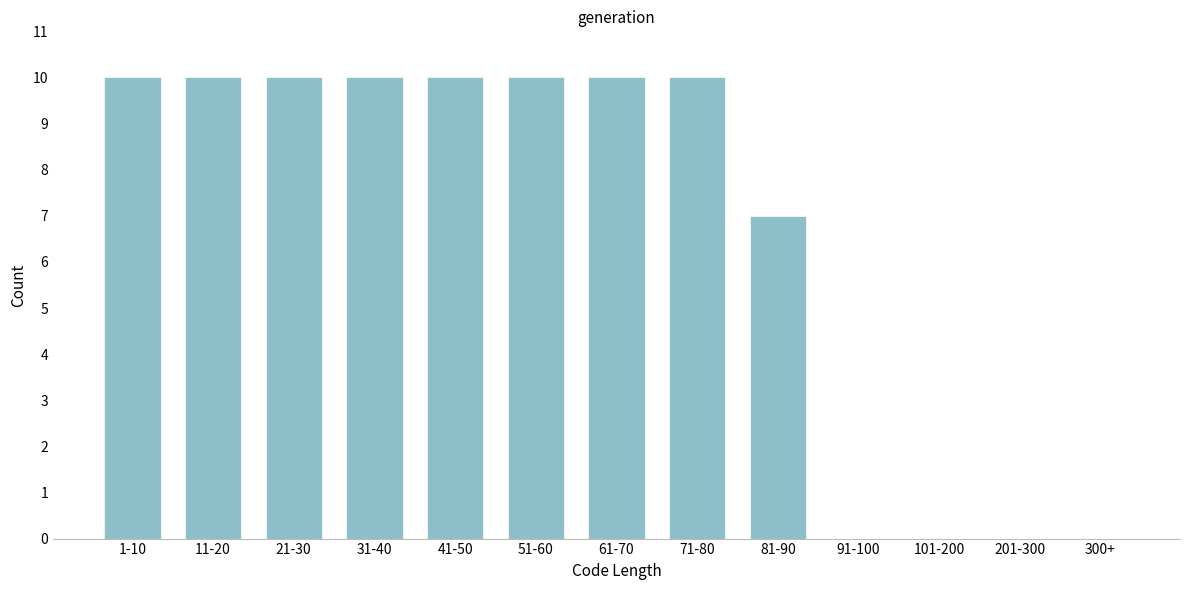

Reading left to right, what are all the values shown in this chart?

1-10=10	11-20=10	21-30=10	31-40=10	41-50=10	51-60=10	61-70=10	71-80=10	81-90=7	91-100=0	101-200=0	201-300=0	300+=0